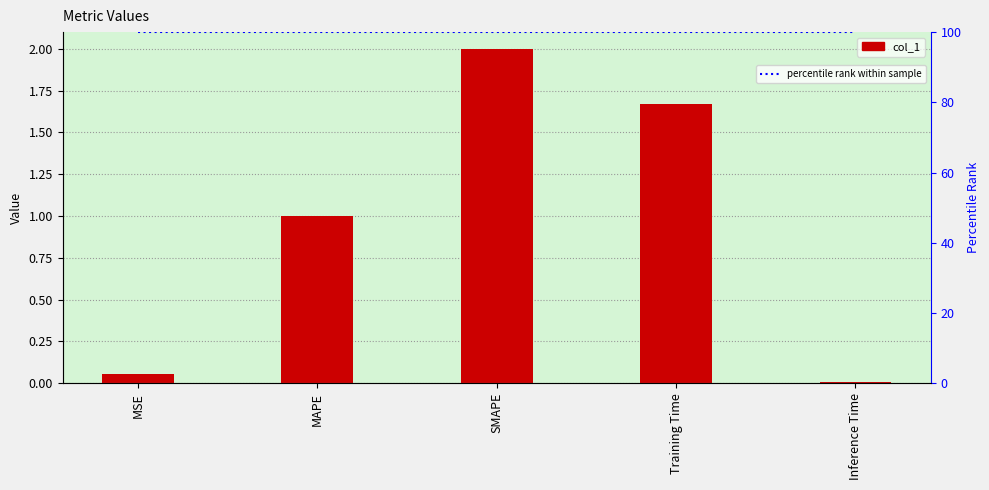

Does the chart contain stacked bars?

No